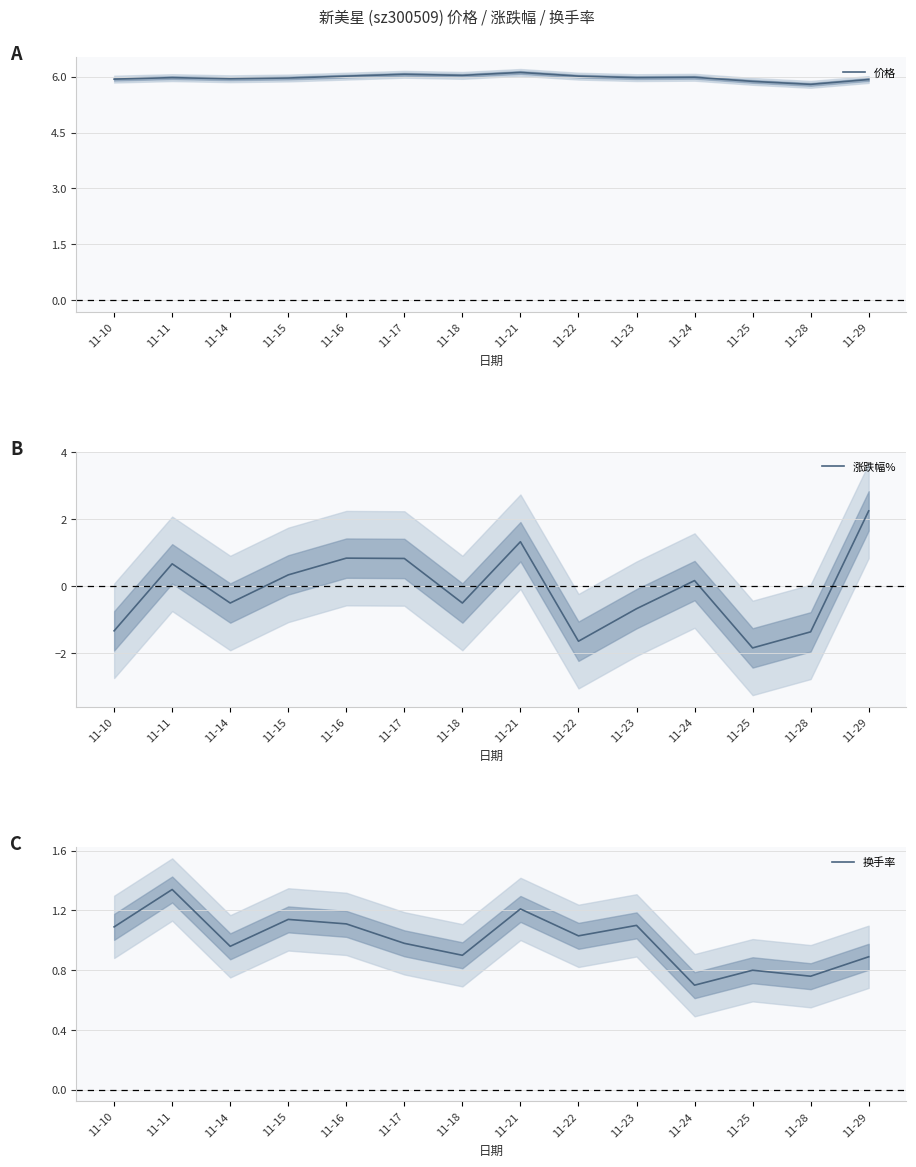

The 涨跌幅% series shows 0.1 at 11-24. True or false?

False